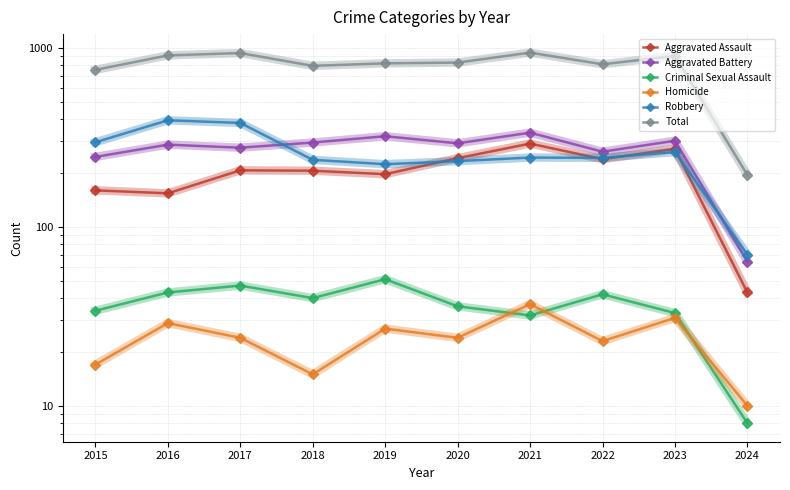

At which category does Criminal Sexual Assault reach its first local peak?

2017